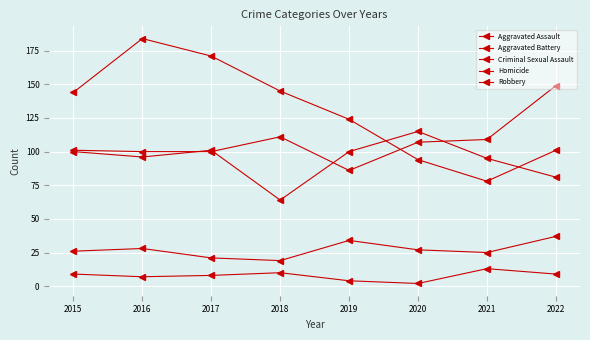

Rank the categories by Criminal Sexual Assault value from highest to lowest.

2022, 2019, 2016, 2020, 2015, 2021, 2017, 2018